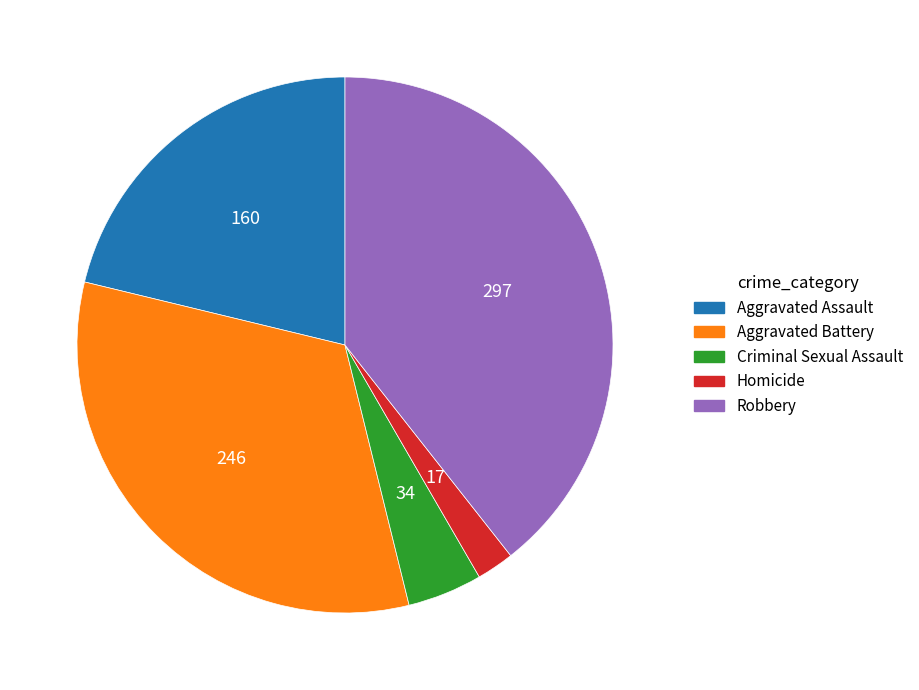

The Aggravated Assault slice represents 21% of the pie. True or false?

True